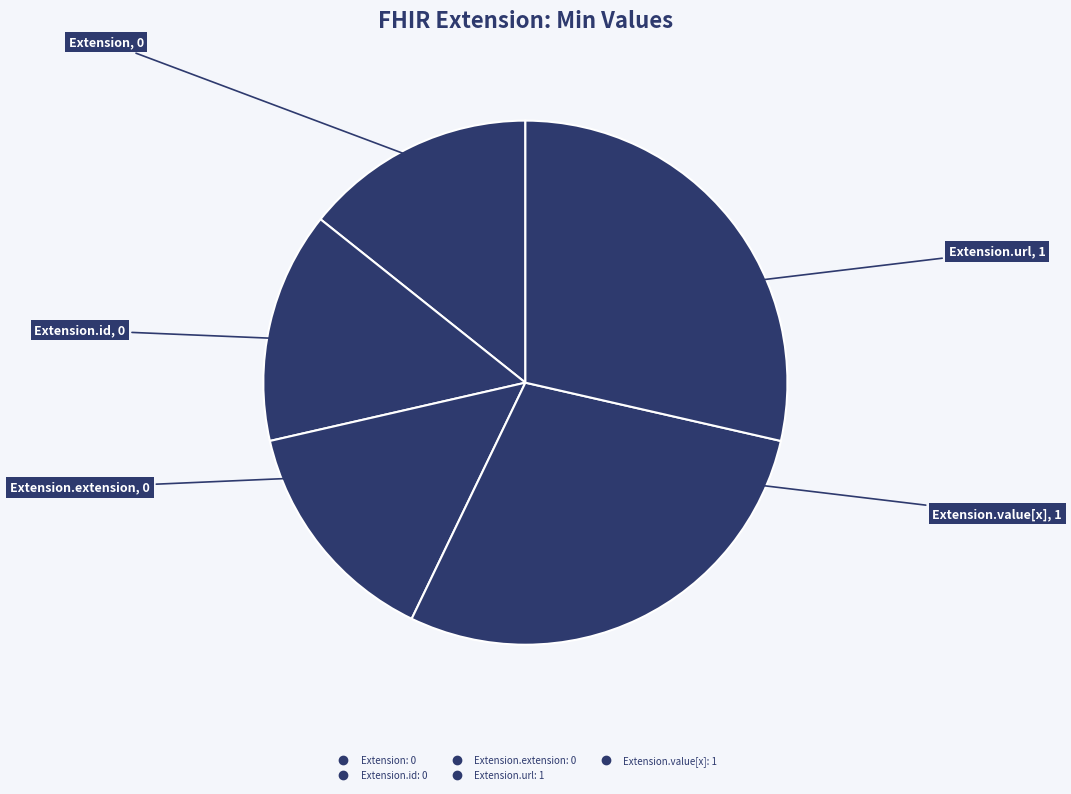

Count the number of slices in the pie.

5